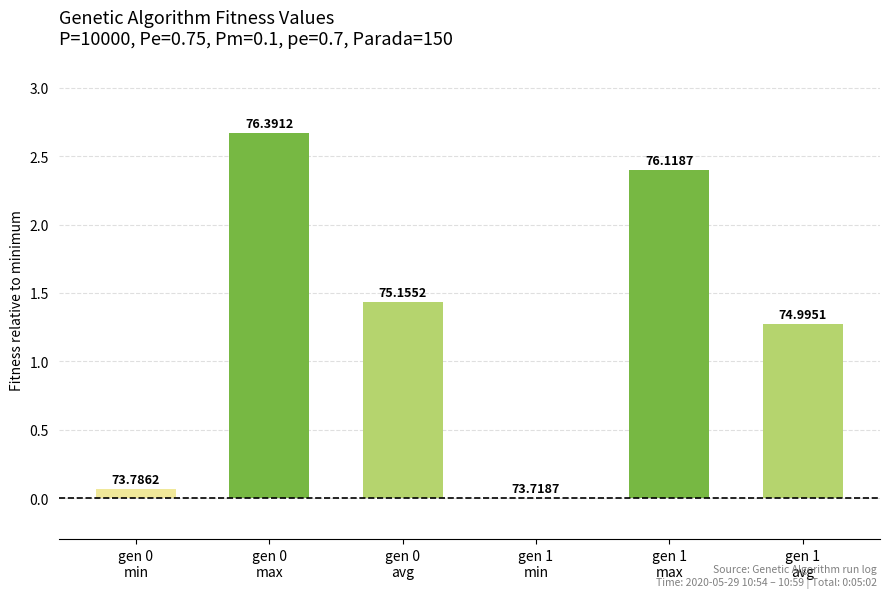

What position from the right is gen 1
avg?

1